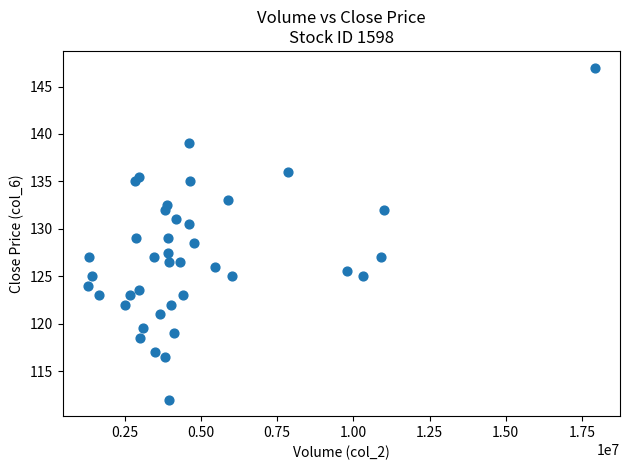

What is the range of Y values (max minus min)?

35.0